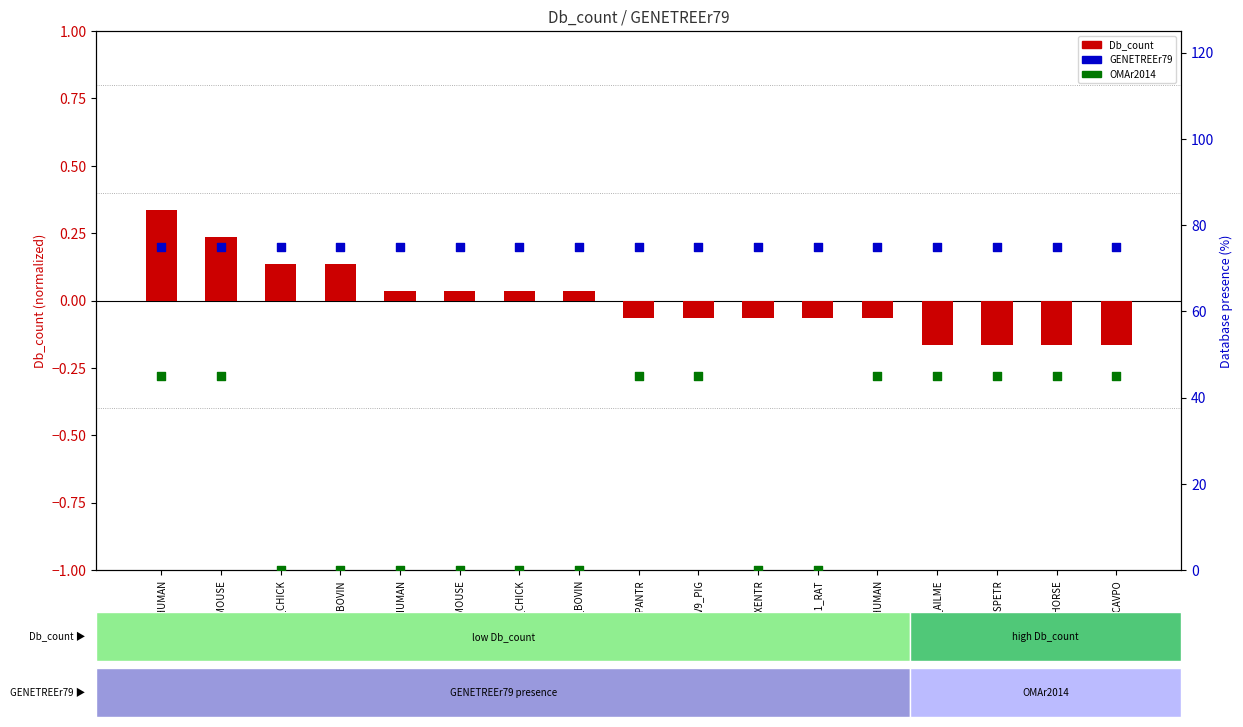

Which series has the largest total across all categories?

GENETREEr79